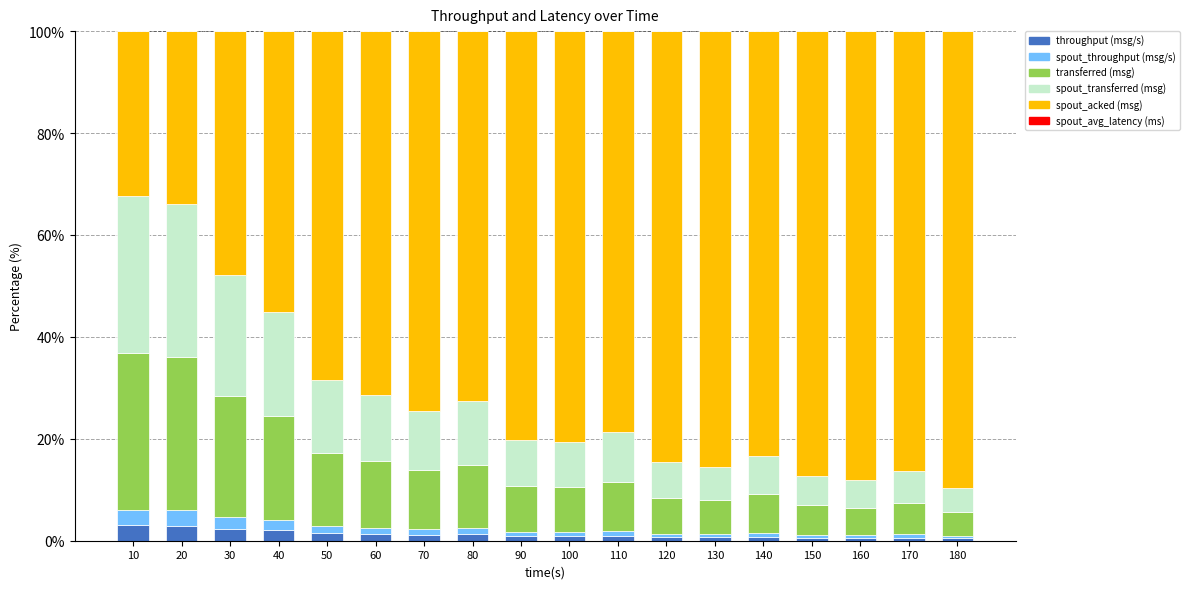

Count the number of categories in the chart.

18